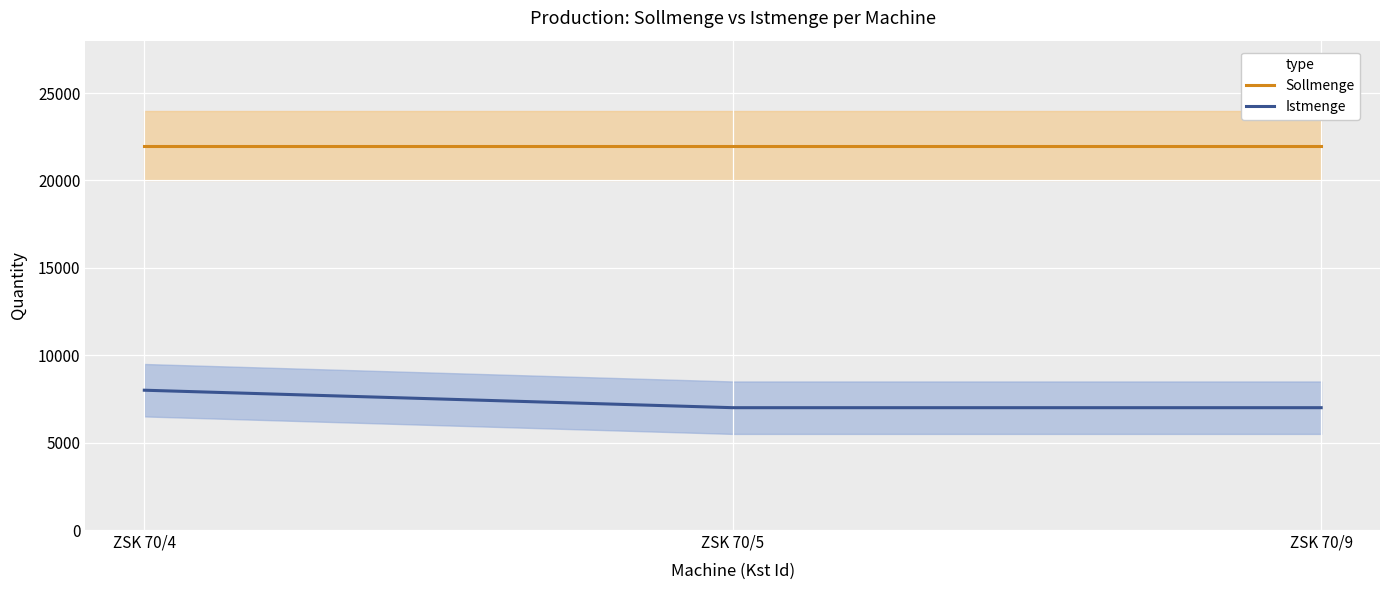

How many lines are shown in the chart?

2